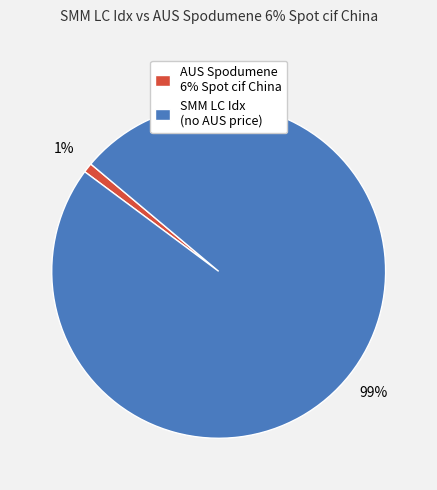

How many slices are in this pie chart?

2